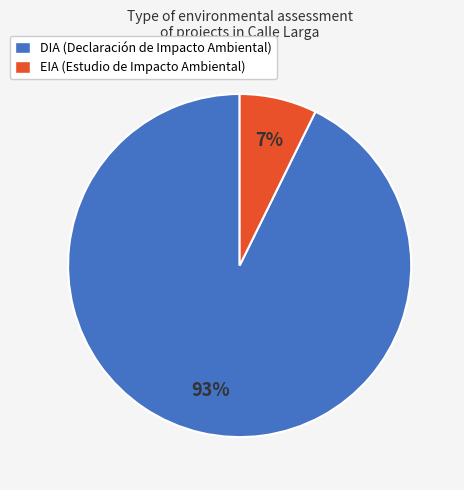

What percentage is the DIA slice, to the nearest percent?

93%